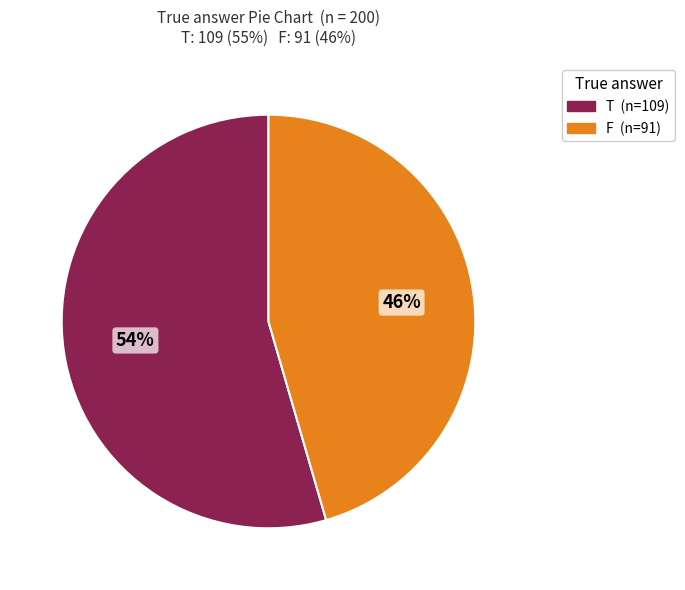

The F slice represents 46% of the pie. True or false?

True